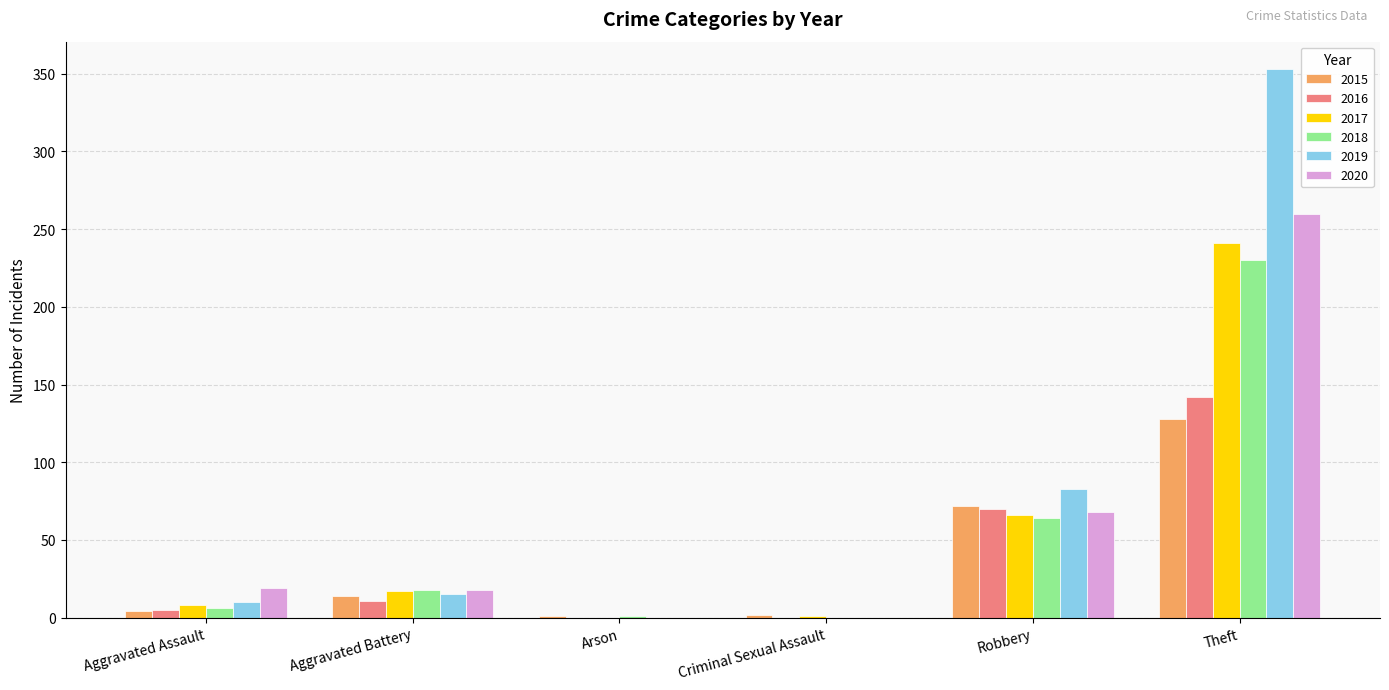

Which category has the highest value across all series?

Theft